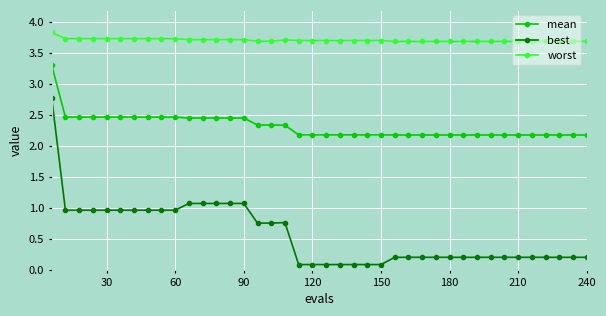

What are all the series names shown in the legend?

mean, best, worst